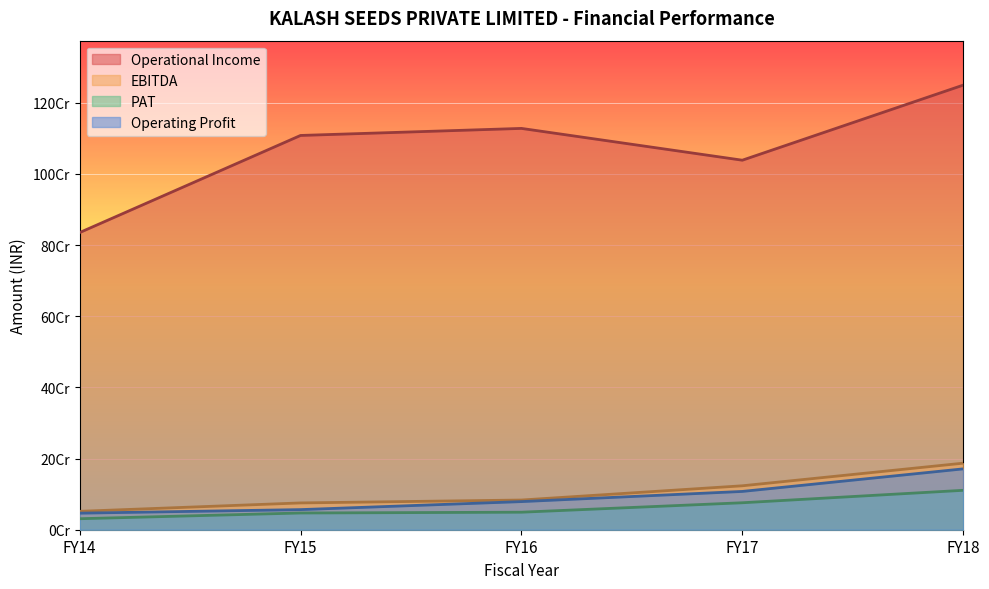

True or false: Operational Income and PAT cross at least once.

False